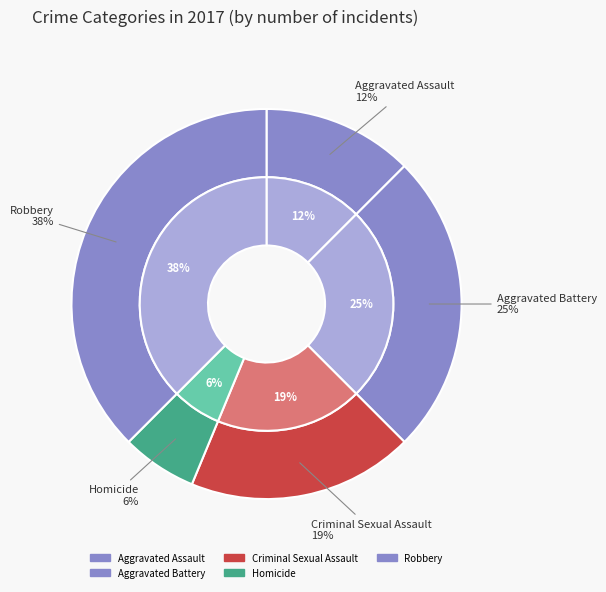

Does any single category account for the majority?

No